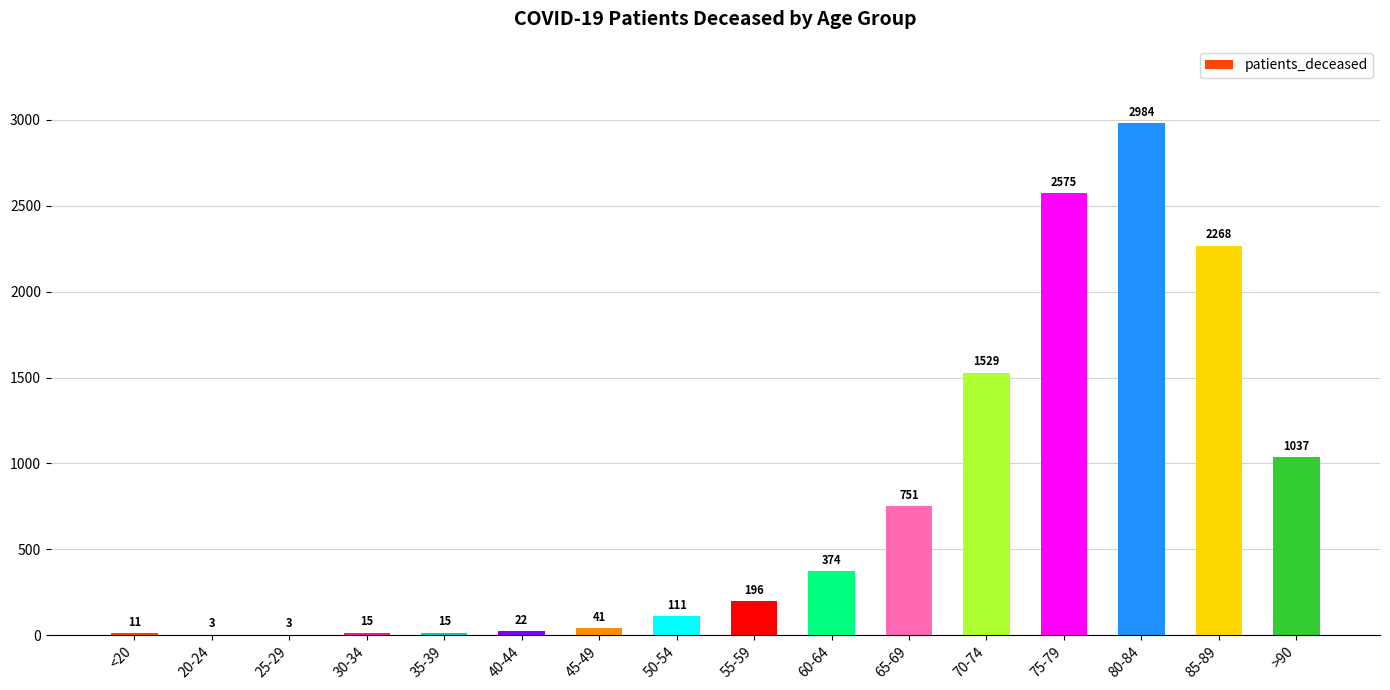

Between 50-54 and 20-24, which is larger?

50-54